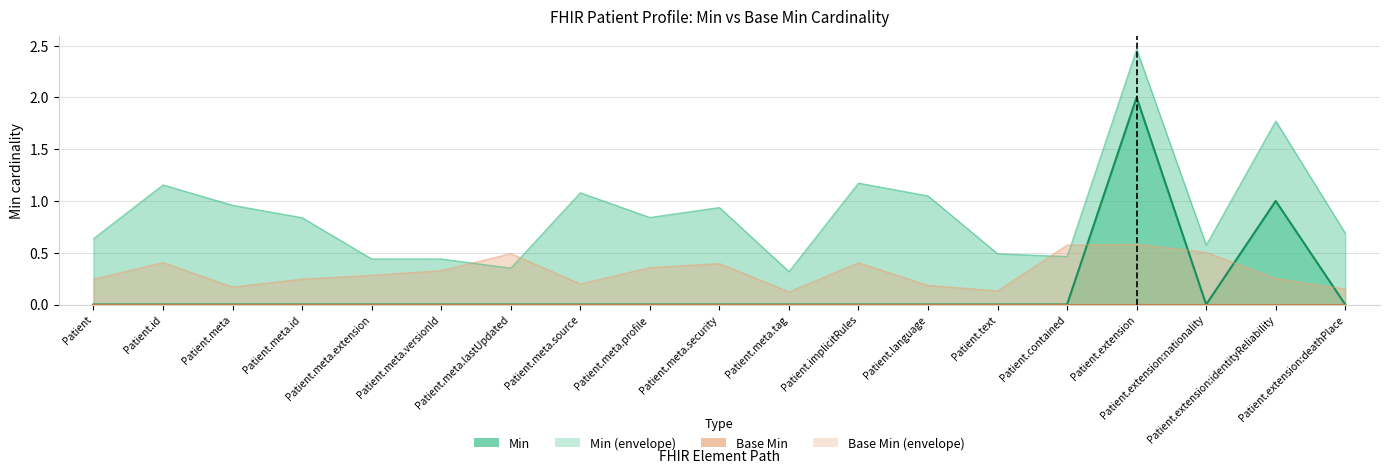

At which category does the data reach its first local valley?

Patient.extension:nationality